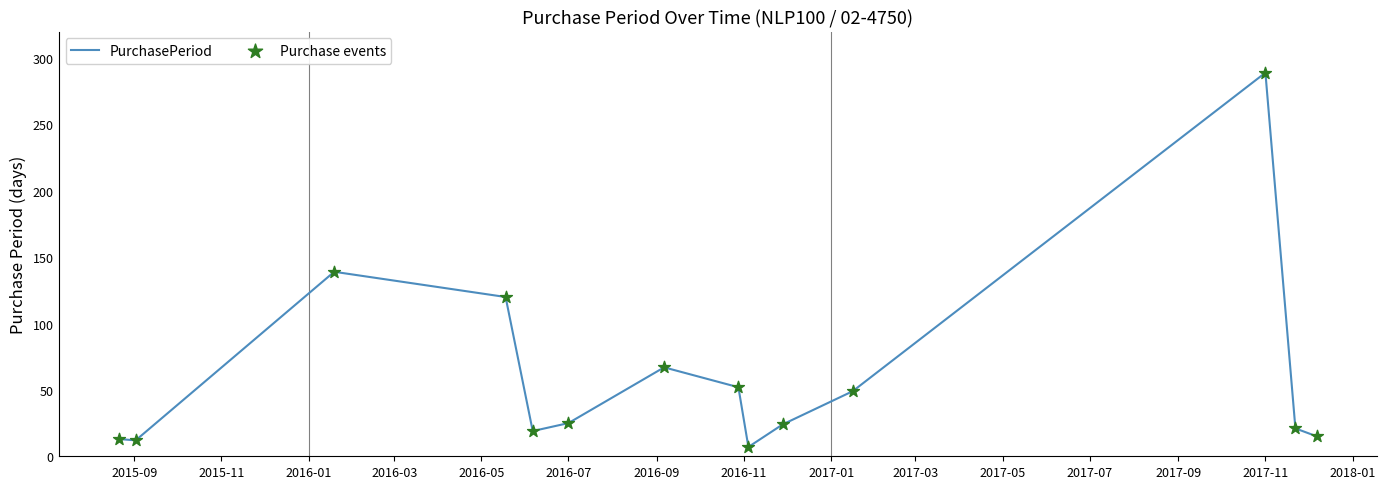

What is the greatest value displayed?

289